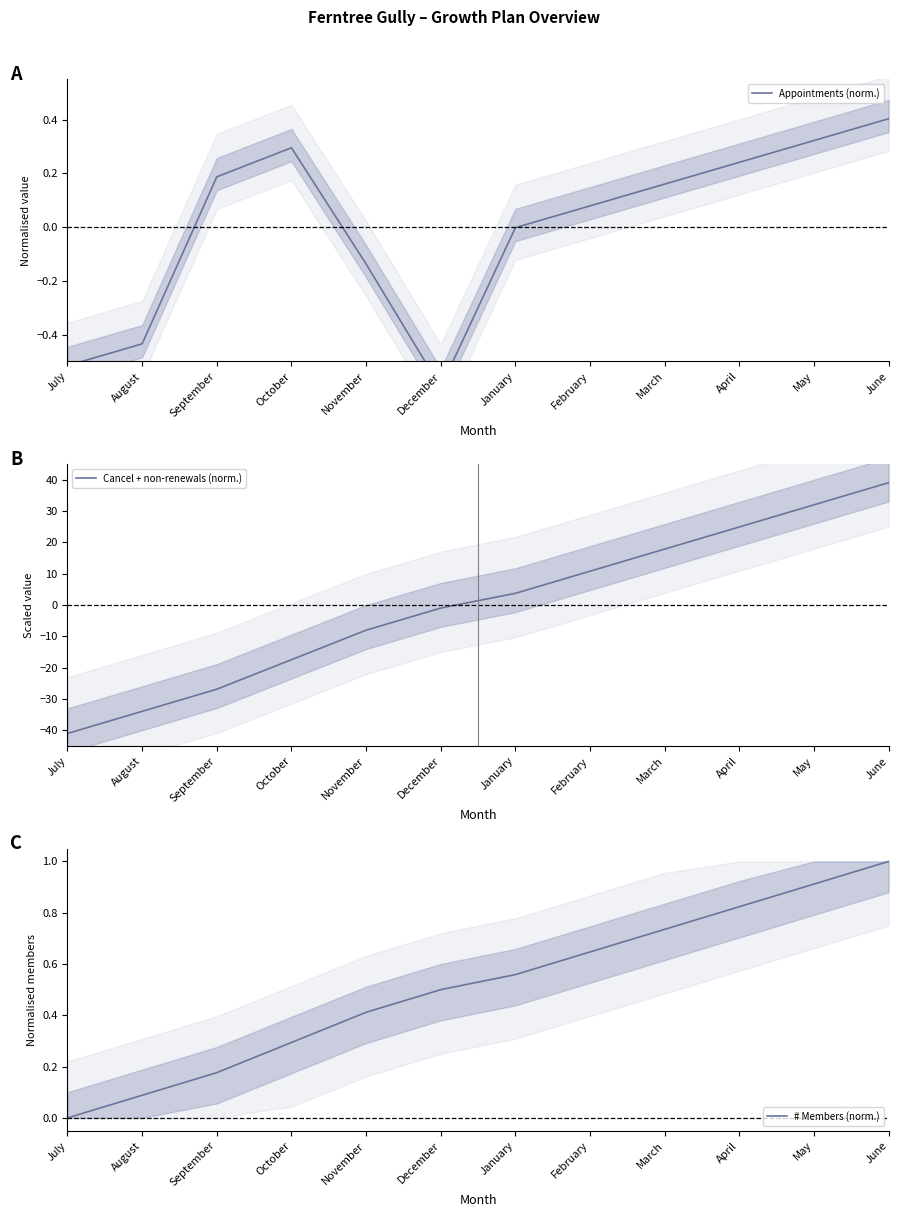

At which label does Cancel + non-renewals (norm.) first exceed 3?

January